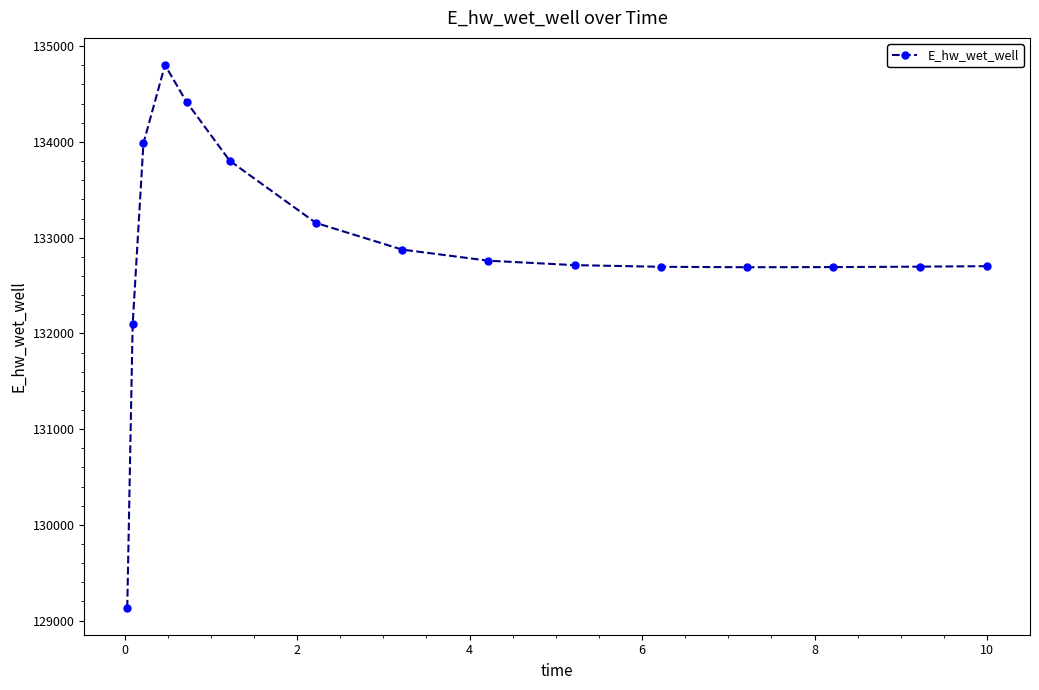

What is the maximum value shown in the chart?

134803.3